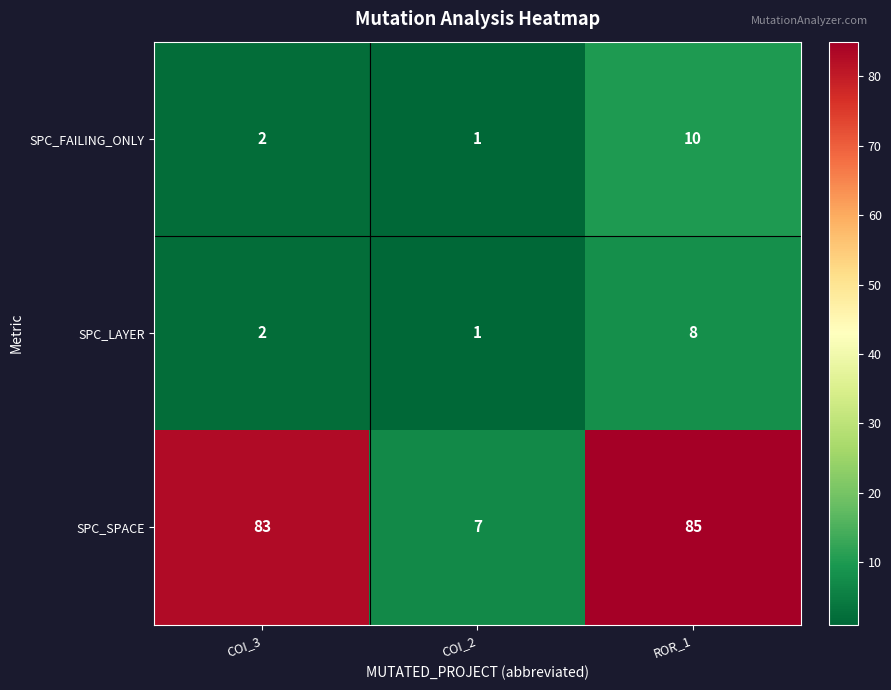

How many data points does each series have?

3